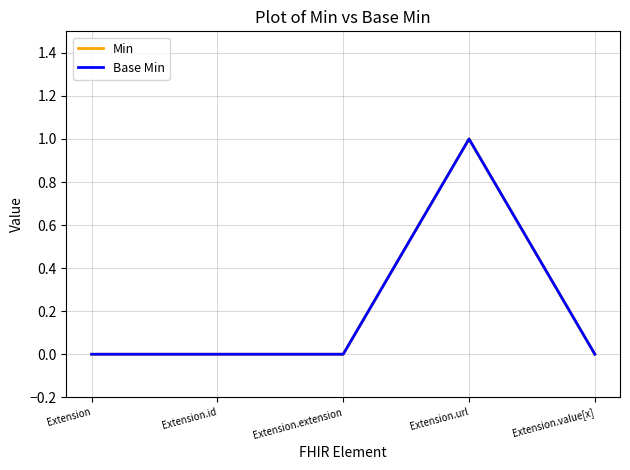

Is this an area chart (filled region under the line)?

No